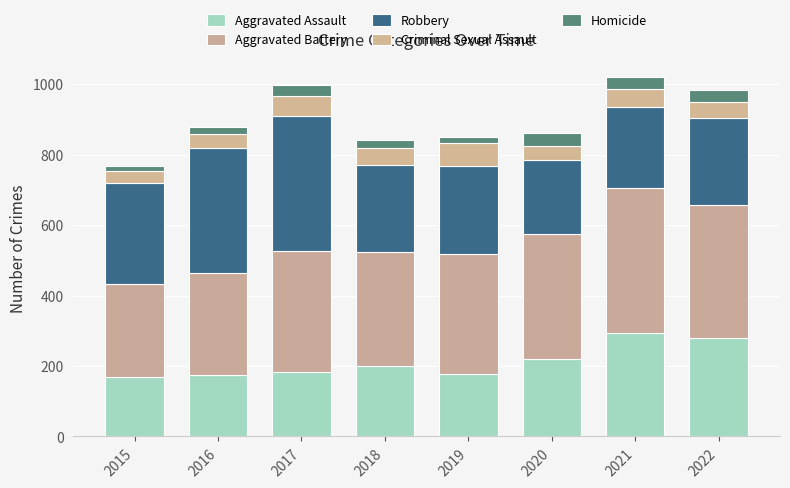

How many values in the Aggravated Assault series are below 199?

4